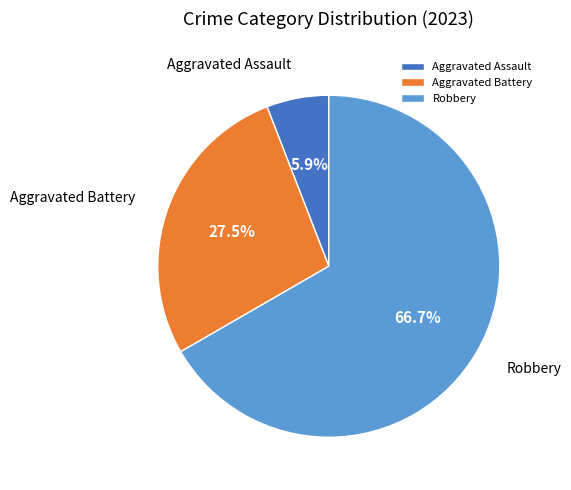

Combined, do Aggravated Battery and Aggravated Assault account for over 50%?

No